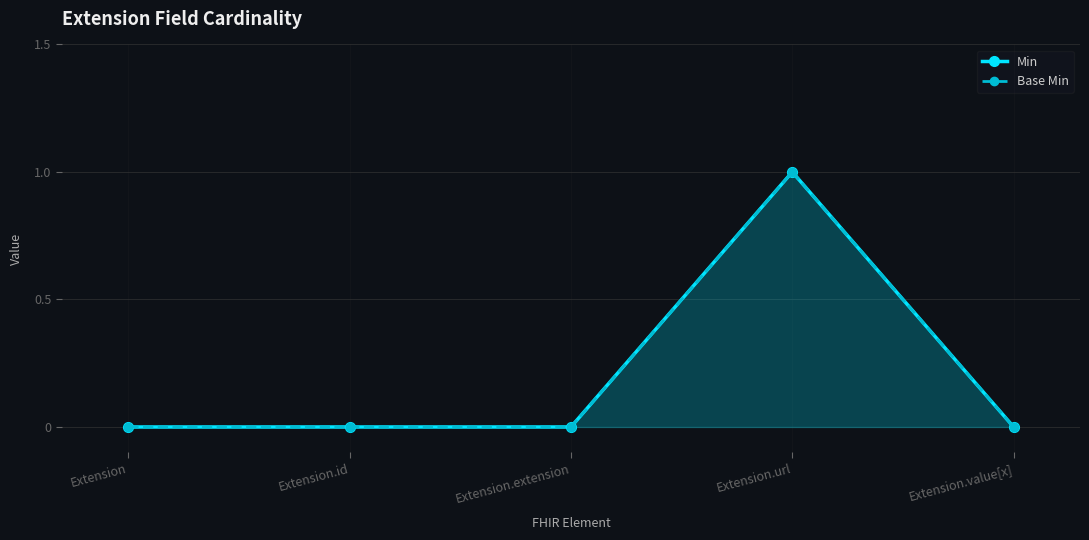

What is the label of the 4th point from the right?

Extension.id